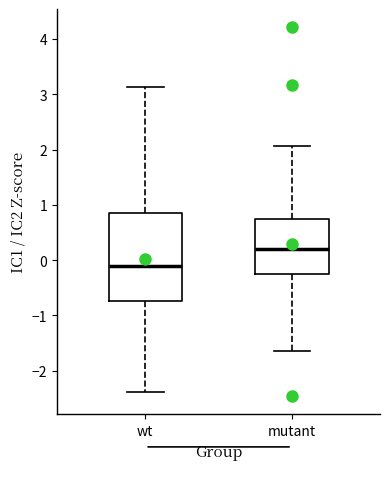

Where is the lower edge of the box for mutant on the y-axis? The values are not printed on the chart, so give them approximately, as read against the axis.

-0.3